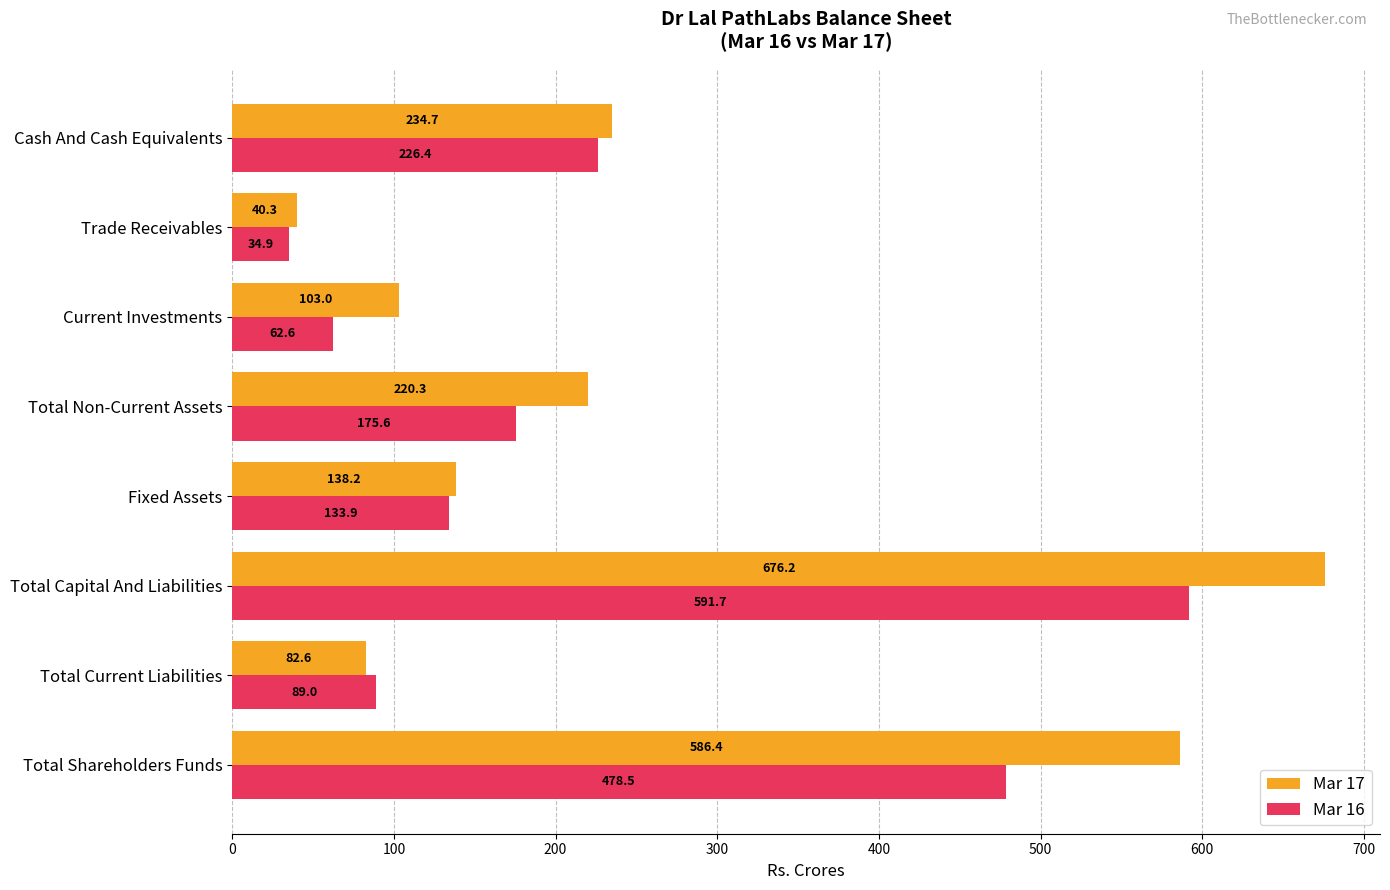

At which label does Mar 16 reach its minimum?

Trade Receivables